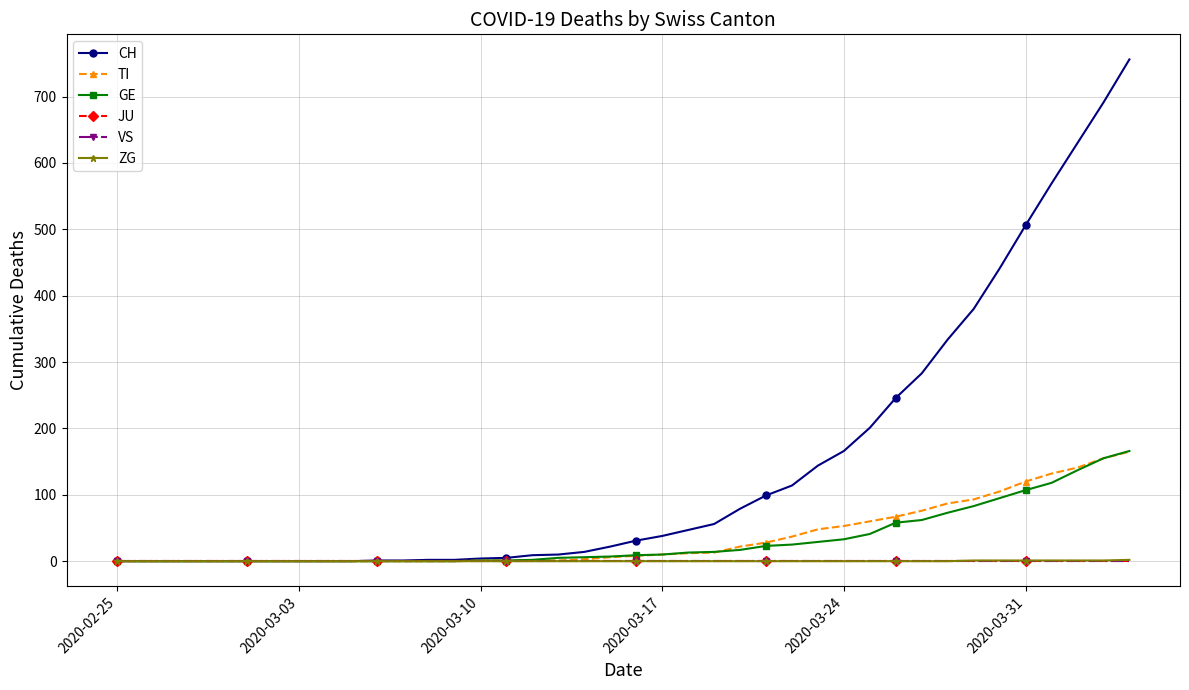

True or false: JU and CH intersect in this chart.

False